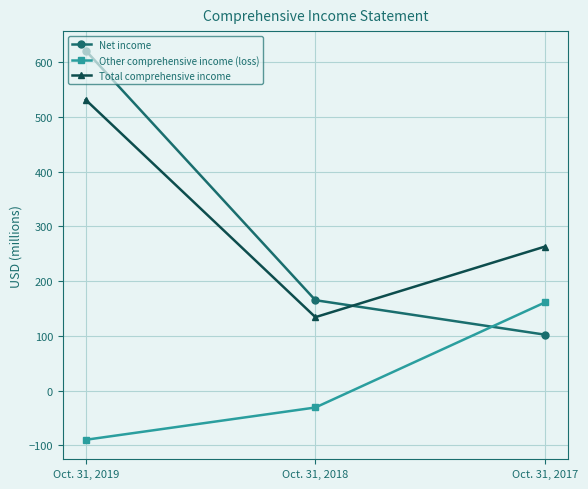

What is the sum of the Net income values at Oct. 31, 2019 and Oct. 31, 2018?

786